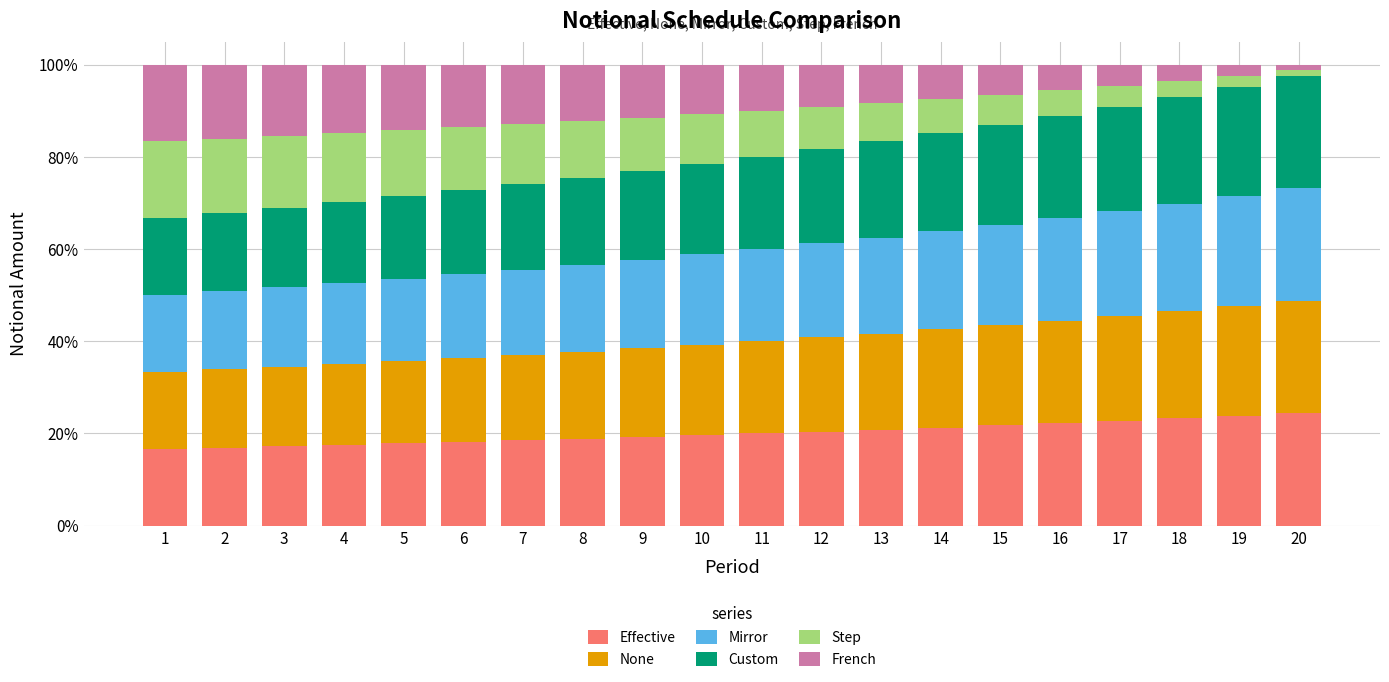

What is the total value across all series at 15?

100.0